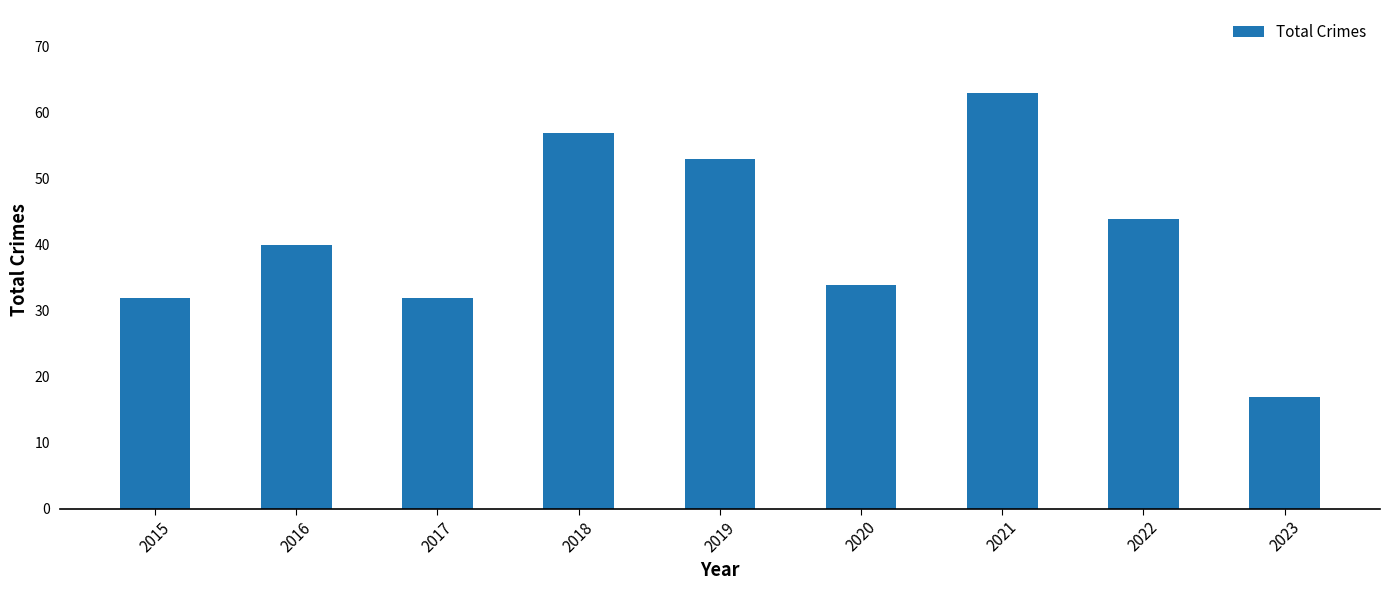

What is the approximate value at 2021?

63